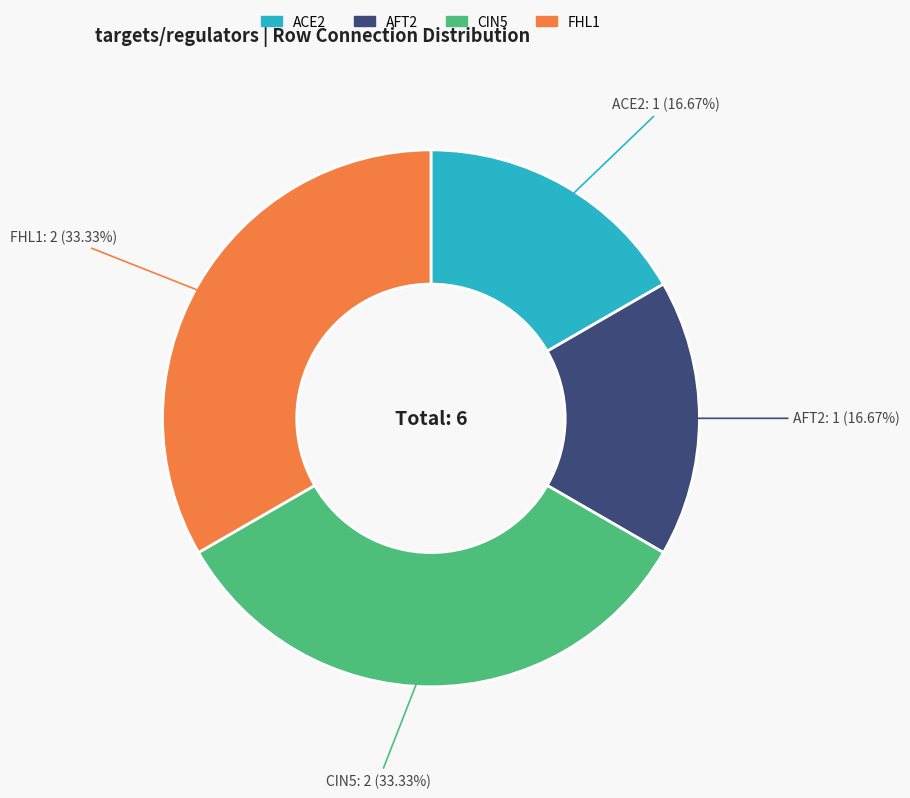

Count the number of slices in the pie.

4